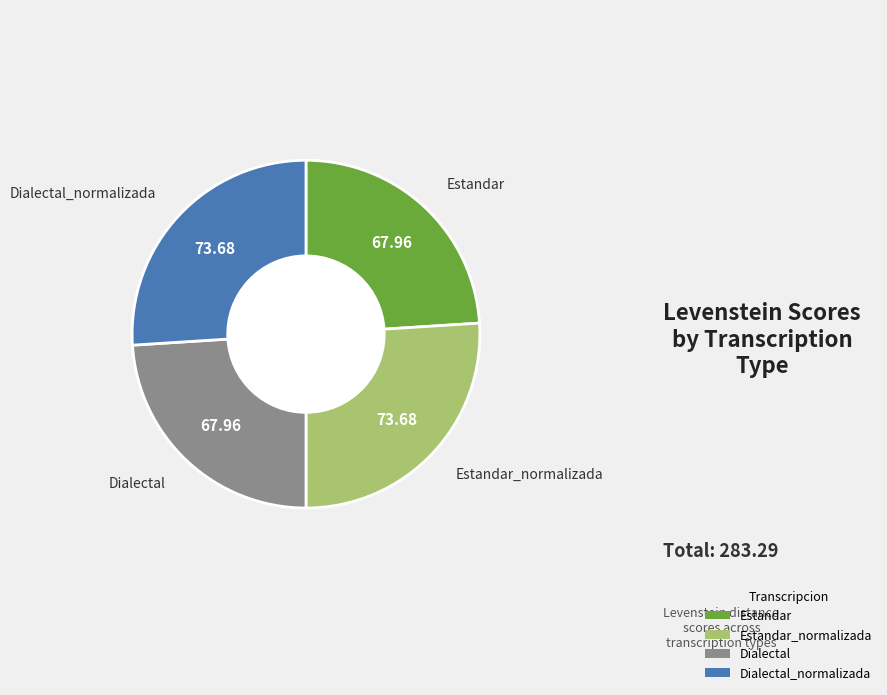

What is the ratio of the value at Dialectal_normalizada to the value at Dialectal?

1.1